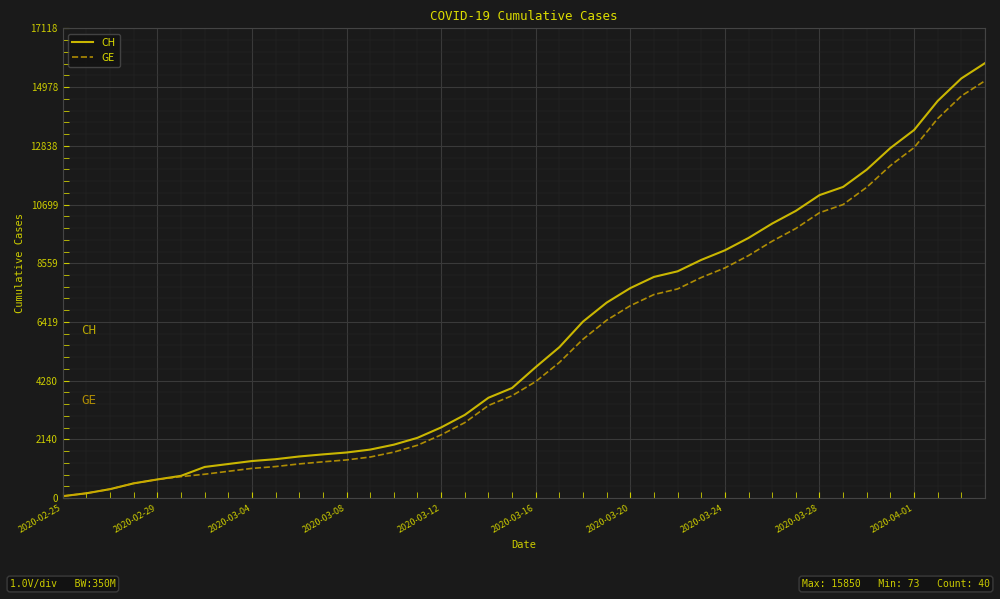

List the series in order of their overall mean, highest first.

CH, GE